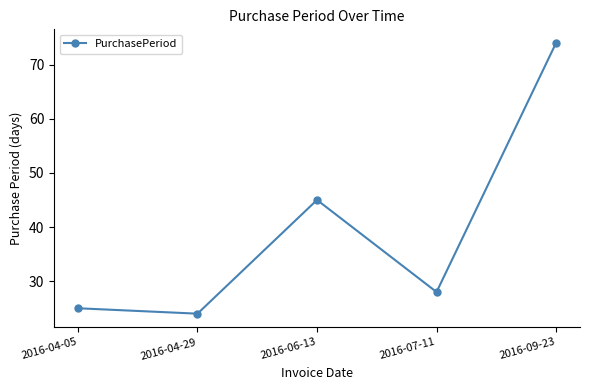

The chart shows a value of 33 at 2016-04-29. True or false?

False